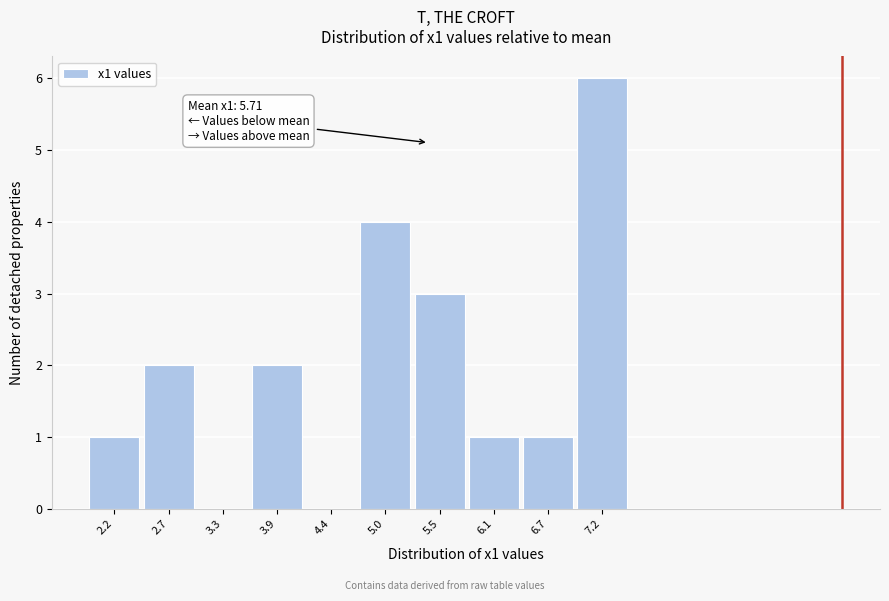

Reading left to right, transcribe all the data shown in this chart.

2.2=1	2.7=2	3.3=0	3.9=2	4.4=0	5.0=4	5.5=3	6.1=1	6.7=1	7.2=6